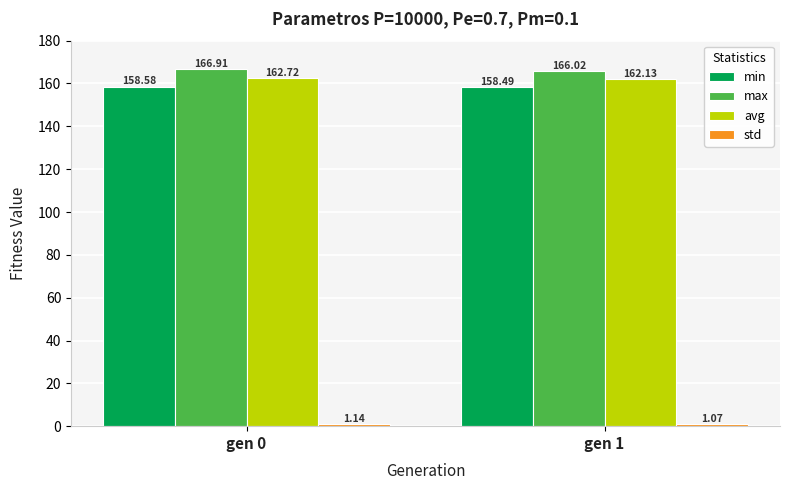

How many categories are shown in the chart?

2